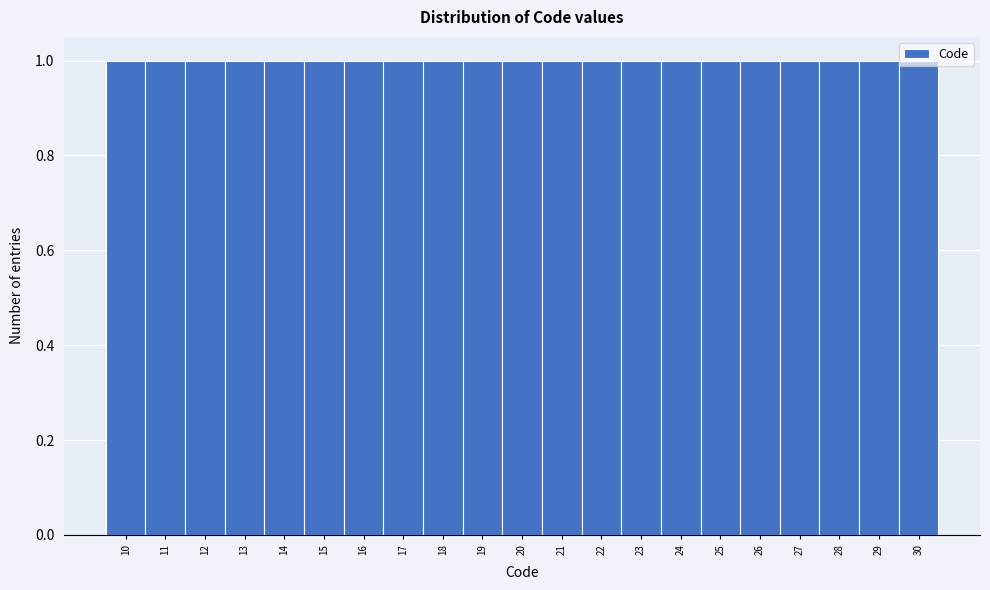

Reading left to right, transcribe this chart: for each bar, give the range it covers on the x-axis and its height. The values are not printed on the chart, so give them approximately, as read against the axis.

9.5 to 10.5: 1
10.5 to 11.5: 1
11.5 to 12.5: 1
12.5 to 13.5: 1
13.5 to 14.5: 1
14.5 to 15.5: 1
15.5 to 16.5: 1
16.5 to 17.5: 1
17.5 to 18.5: 1
18.5 to 19.5: 1
19.5 to 20.5: 1
20.5 to 21.5: 1
21.5 to 22.5: 1
22.5 to 23.5: 1
23.5 to 24.5: 1
24.5 to 25.5: 1
25.5 to 26.5: 1
26.5 to 27.5: 1
27.5 to 28.5: 1
28.5 to 29.5: 1
29.5 to 30.5: 1